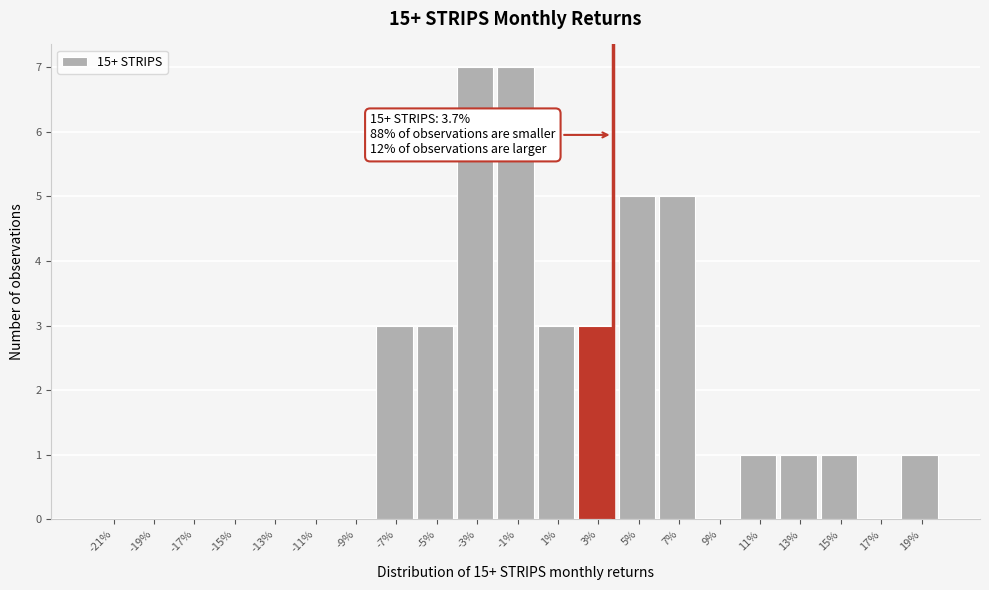

Reading left to right, extract all data points from this chart.

-21%=0	-19%=0	-17%=0	-15%=0	-13%=0	-11%=0	-9%=0	-7%=3	-5%=3	-3%=7	-1%=7	1%=3	3%=3	5%=5	7%=5	9%=0	11%=1	13%=1	15%=1	17%=0	19%=1